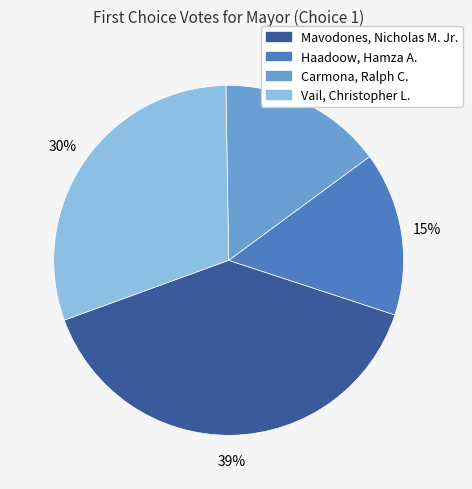

Count the number of slices in the pie.

4